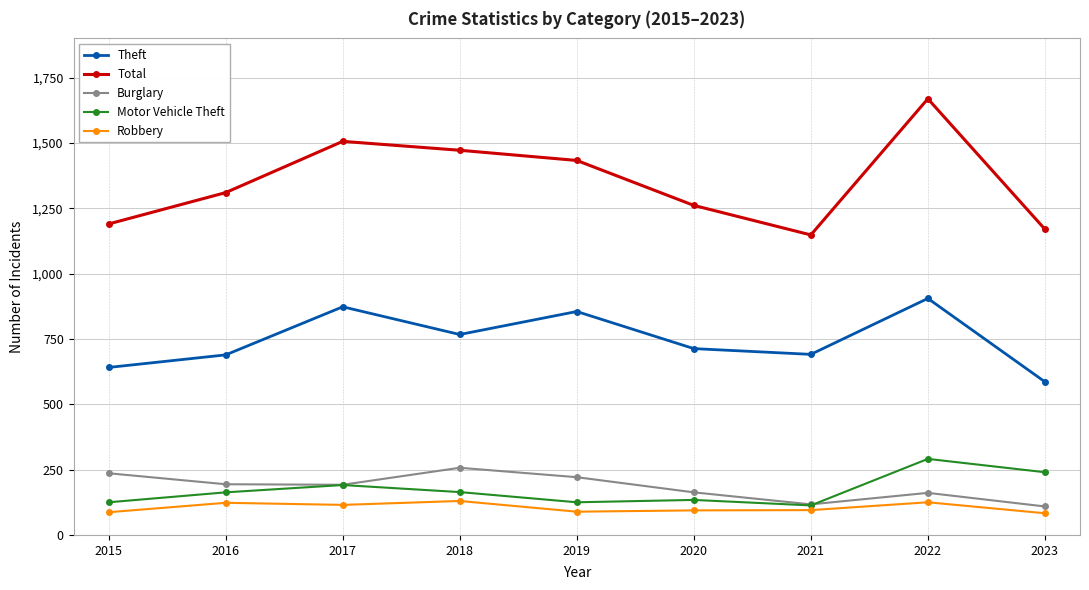

Rank the series by their maximum value, from lowest to highest.

Robbery, Burglary, Motor Vehicle Theft, Theft, Total